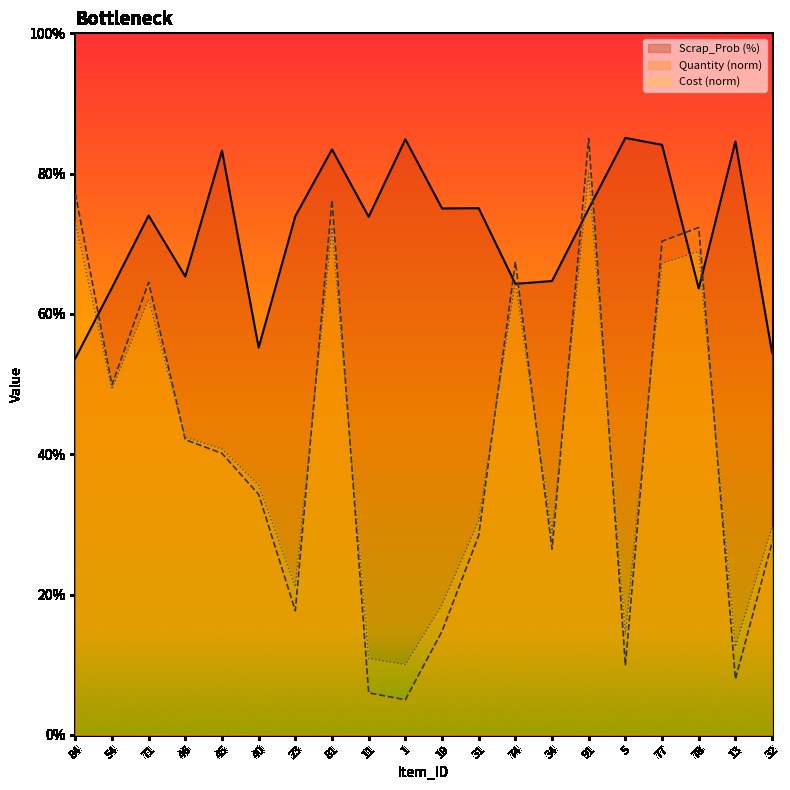

Reading right to left, list all the values displayed in this chart.

Quantity: 27.4	7.9	72.3	70.4	9.9	85.0	26.5	67.4	28.4	14.8	5.0	6.0	76.2	17.7	34.3	40.1	42.1	64.5	49.9	77.2
Cost: 29.6	12.6	68.9	67.2	14.3	80.0	28.8	64.6	30.5	18.5	10.0	10.9	72.3	21.1	35.6	40.7	42.4	62.1	49.3	73.2
Scrap_Prob: 54.5	84.6	63.6	84.1	85.1	75.0	64.7	64.3	75.1	75.0	84.9	73.8	83.4	73.9	55.2	83.3	65.3	74.0	63.7	53.7